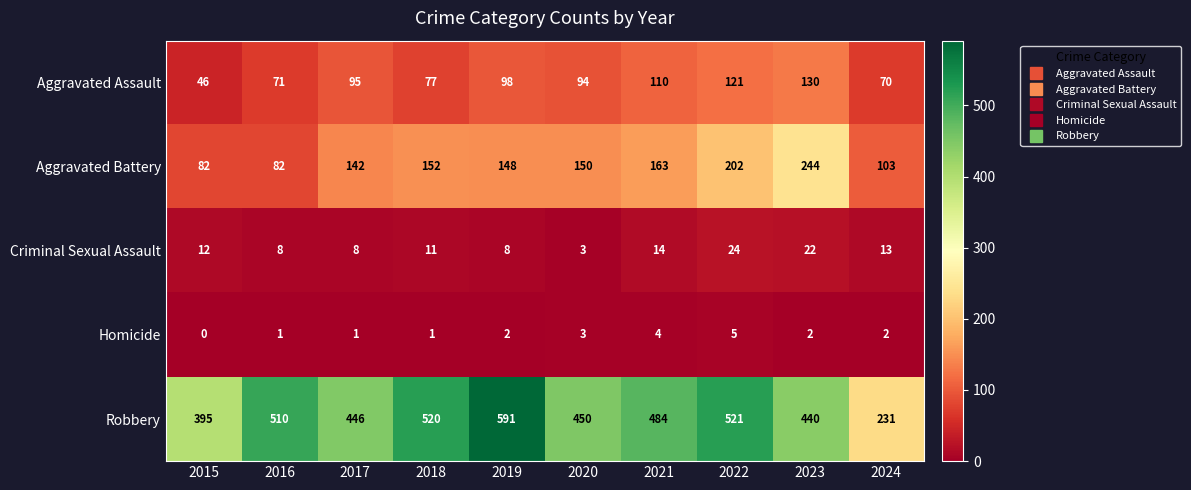

Is it true that Aggravated Battery equals 238 at 2019?

False